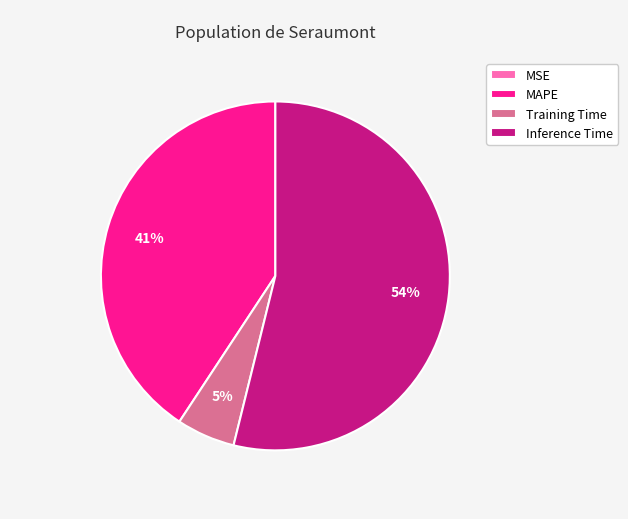

Does any single category account for the majority?

Yes